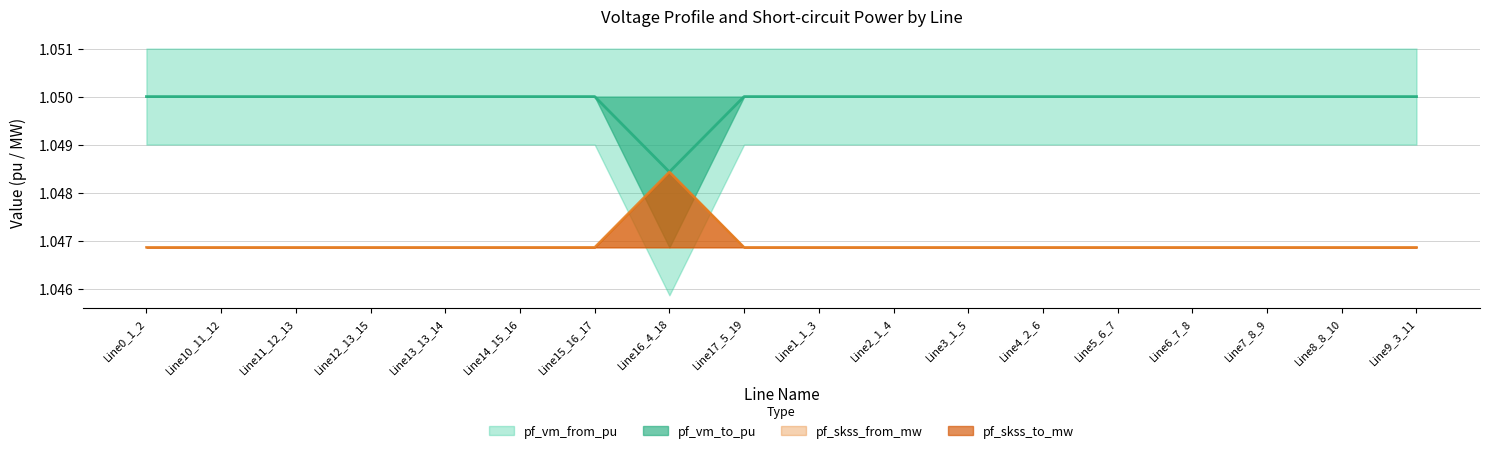

The value of pf_vm_to_pu at Line14_15_16 is 1.7. True or false?

False